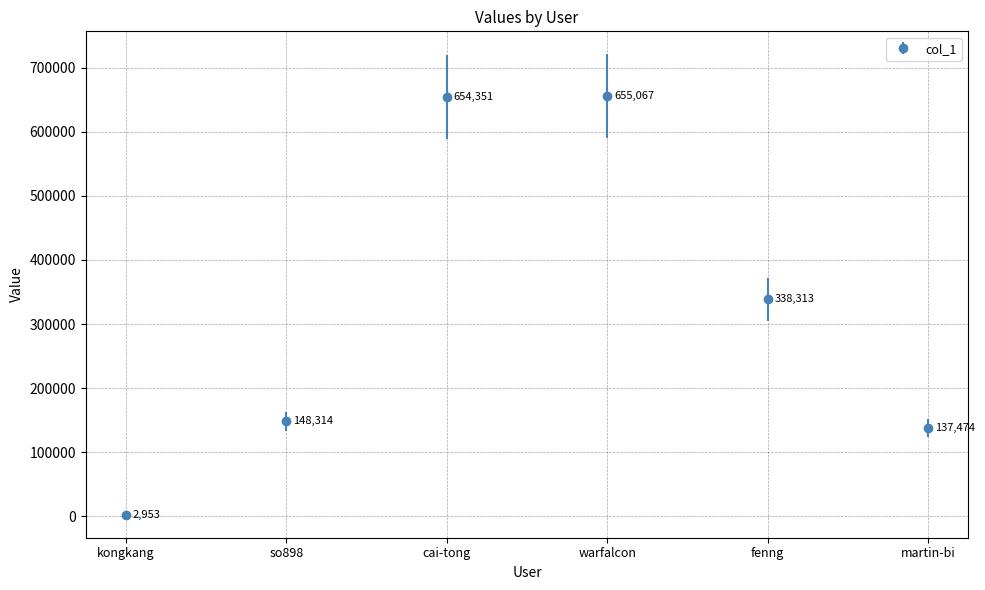

At which category does the chart reach its minimum across all series?

kongkang